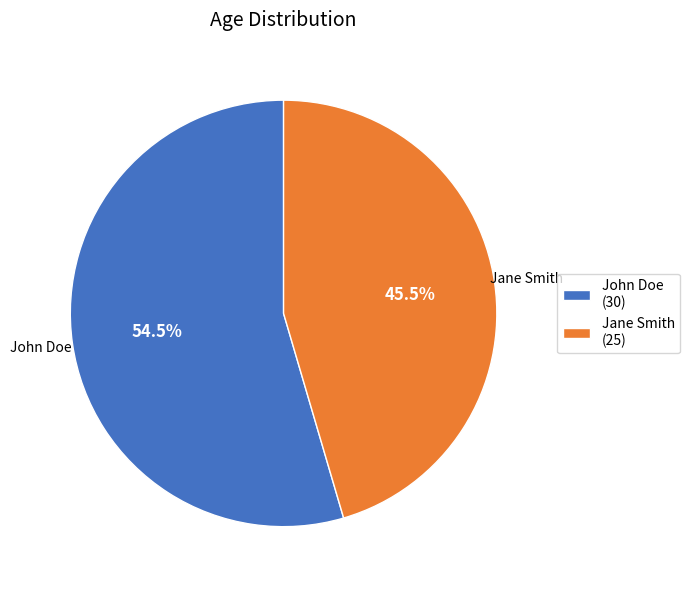

What is the largest slice in the pie chart?

John Doe